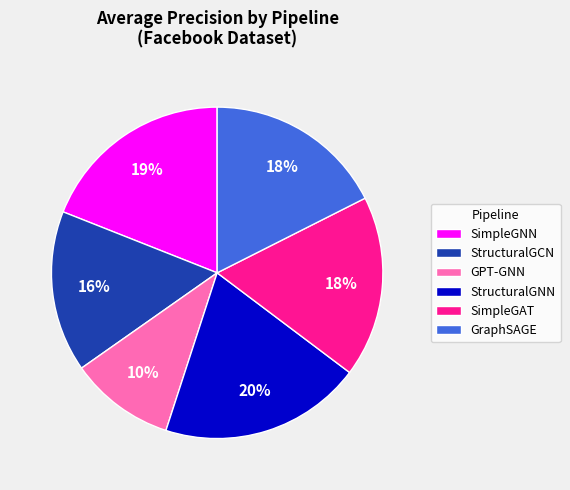

To the nearest percent, what percentage of the pie is GPT-GNN?

10%